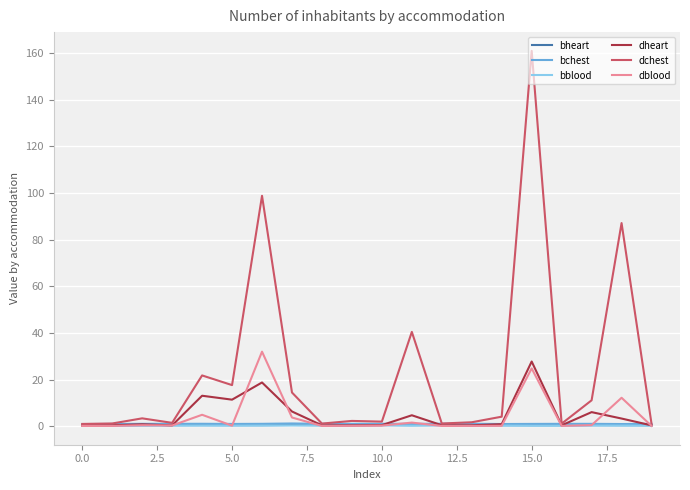

Which series has the widest spread of values?

dchest